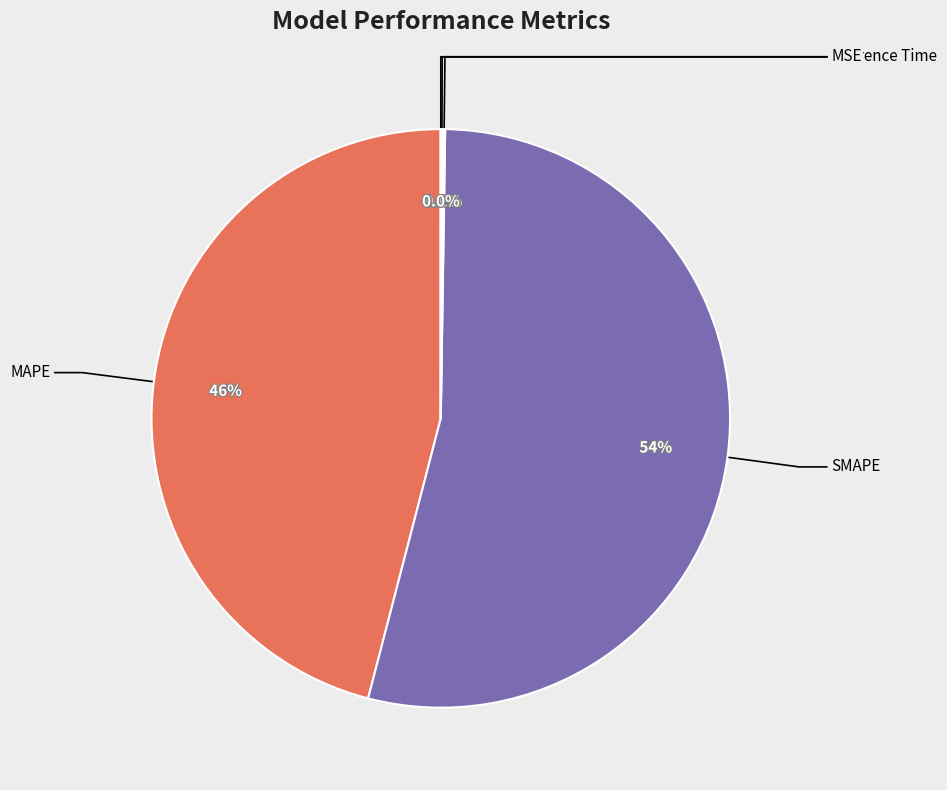

Does any single category account for the majority?

Yes